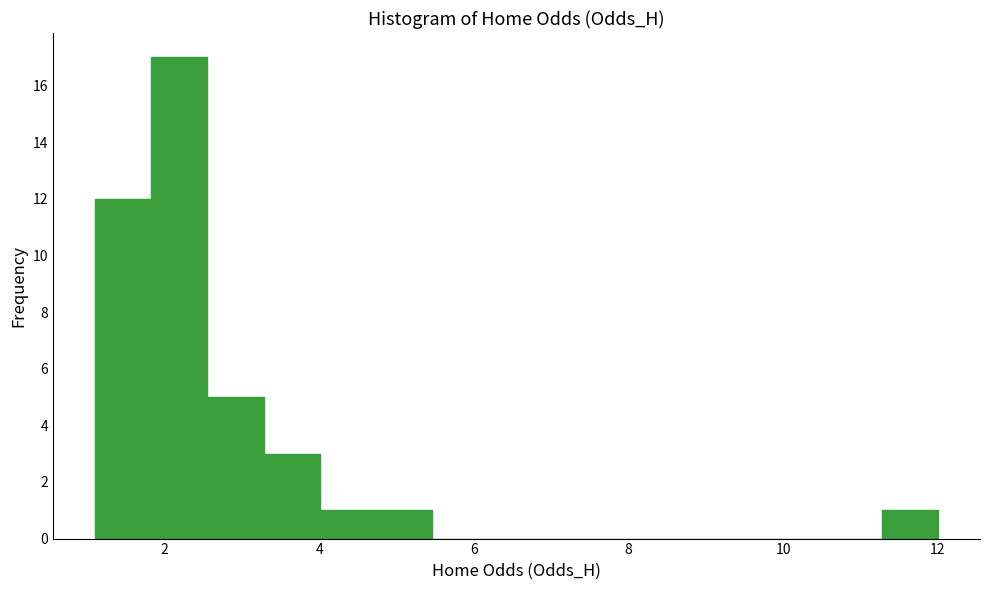

Around what value on the x-axis is the tallest bar? Give the approximate position of its centre, as read against the axis.

2.2